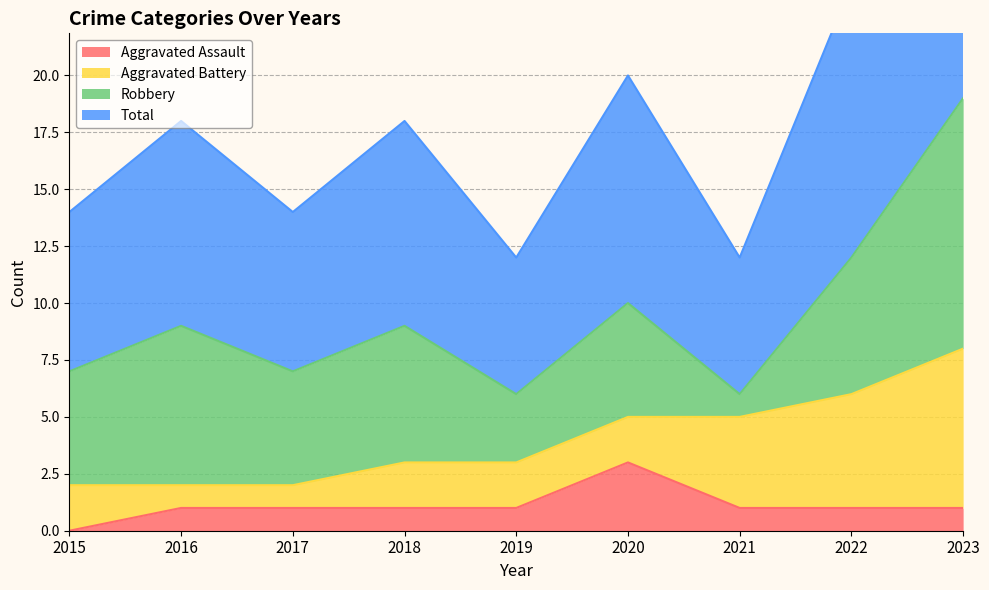

The value of Aggravated Assault at 2017 is 1. True or false?

True